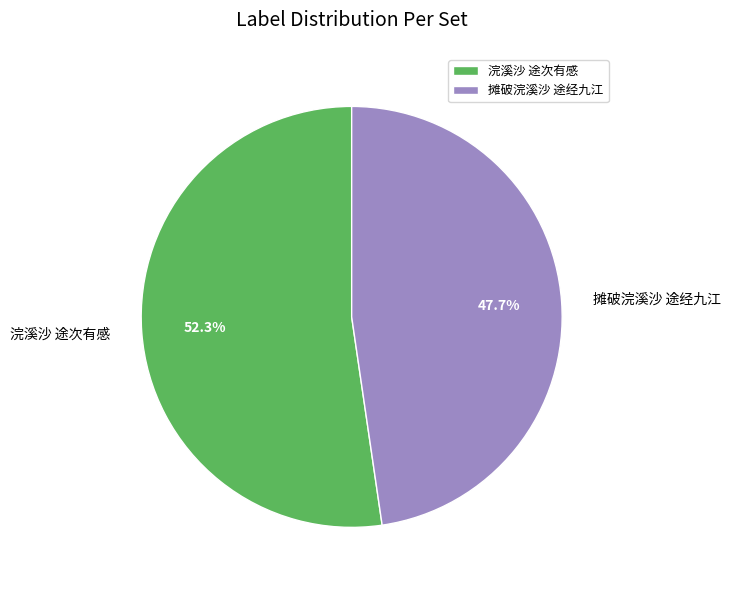

True or false: 摊破浣溪沙 途经九江 accounts for 48% of the total.

True